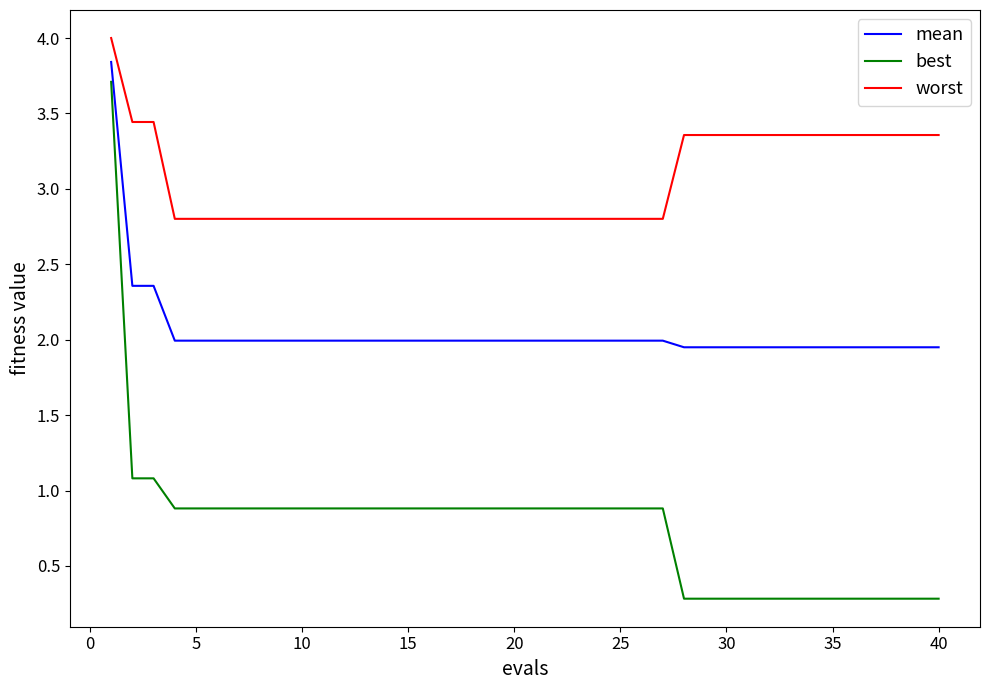

What is the minimum value shown in the chart?

0.3